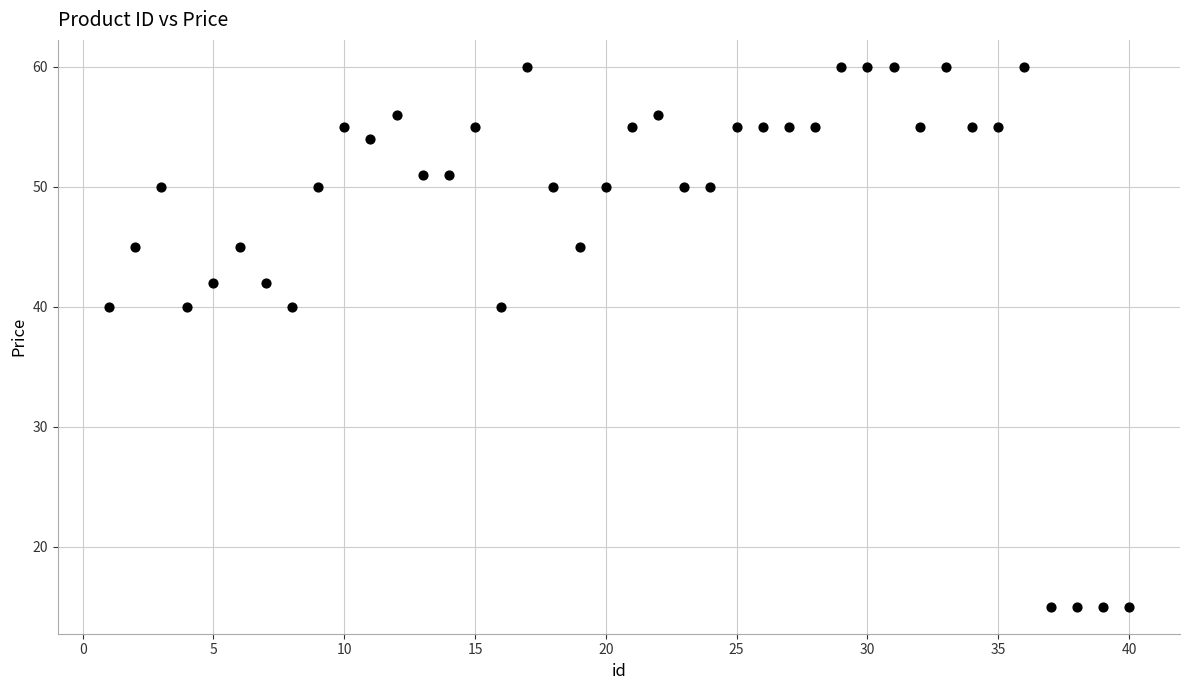

What is the range of X values (max minus min)?

39